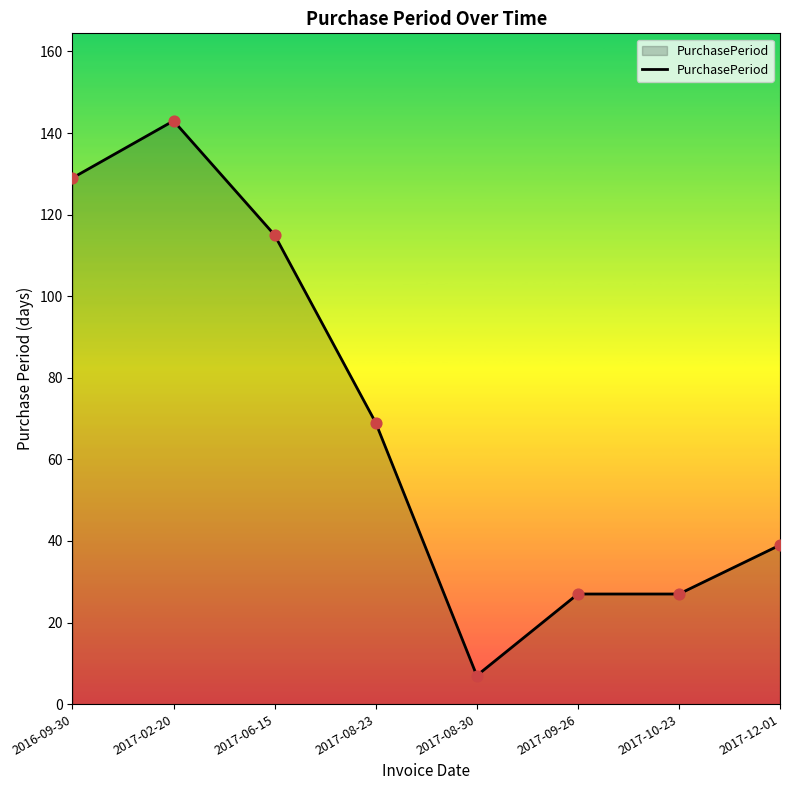

What is the change in value from 2017-02-20 to 2017-12-01?

-104